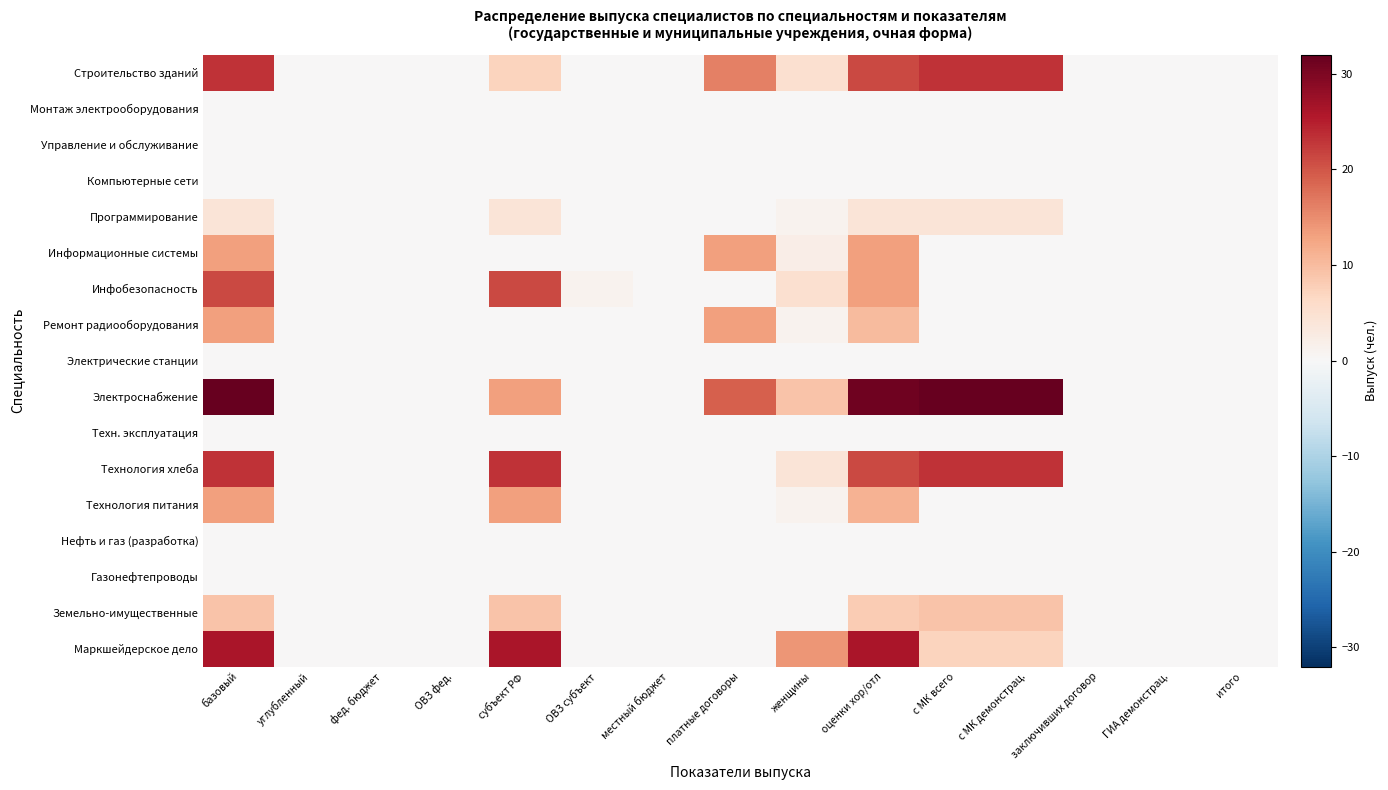

Reading left to right, transcribe all the data shown in this chart.

Строительство зданий: базовый=23	углубленный=0	фед. бюджет=0	ОВЗ фед.=0	субъект РФ=7	ОВЗ субъект=0	местный бюджет=0	платные договоры=16	женщины=5	оценки хор/отл=21	с МК всего=23	с МК демонстрац.=23	заключивших договор=0	ГИА демонстрац.=0	итого=0
Монтаж электрооборудования: базовый=0	углубленный=0	фед. бюджет=0	ОВЗ фед.=0	субъект РФ=0	ОВЗ субъект=0	местный бюджет=0	платные договоры=0	женщины=0	оценки хор/отл=0	с МК всего=0	с МК демонстрац.=0	заключивших договор=0	ГИА демонстрац.=0	итого=0
Управление и обслуживание: базовый=0	углубленный=0	фед. бюджет=0	ОВЗ фед.=0	субъект РФ=0	ОВЗ субъект=0	местный бюджет=0	платные договоры=0	женщины=0	оценки хор/отл=0	с МК всего=0	с МК демонстрац.=0	заключивших договор=0	ГИА демонстрац.=0	итого=0
Компьютерные сети: базовый=0	углубленный=0	фед. бюджет=0	ОВЗ фед.=0	субъект РФ=0	ОВЗ субъект=0	местный бюджет=0	платные договоры=0	женщины=0	оценки хор/отл=0	с МК всего=0	с МК демонстрац.=0	заключивших договор=0	ГИА демонстрац.=0	итого=0
Программирование: базовый=4	углубленный=0	фед. бюджет=0	ОВЗ фед.=0	субъект РФ=4	ОВЗ субъект=0	местный бюджет=0	платные договоры=0	женщины=1	оценки хор/отл=4	с МК всего=4	с МК демонстрац.=4	заключивших договор=0	ГИА демонстрац.=0	итого=0
Информационные системы: базовый=13	углубленный=0	фед. бюджет=0	ОВЗ фед.=0	субъект РФ=0	ОВЗ субъект=0	местный бюджет=0	платные договоры=13	женщины=2	оценки хор/отл=13	с МК всего=0	с МК демонстрац.=0	заключивших договор=0	ГИА демонстрац.=0	итого=0
Инфобезопасность: базовый=21	углубленный=0	фед. бюджет=0	ОВЗ фед.=0	субъект РФ=21	ОВЗ субъект=1	местный бюджет=0	платные договоры=0	женщины=5	оценки хор/отл=13	с МК всего=0	с МК демонстрац.=0	заключивших договор=0	ГИА демонстрац.=0	итого=0
Ремонт радиооборудования: базовый=13	углубленный=0	фед. бюджет=0	ОВЗ фед.=0	субъект РФ=0	ОВЗ субъект=0	местный бюджет=0	платные договоры=13	женщины=1	оценки хор/отл=10	с МК всего=0	с МК демонстрац.=0	заключивших договор=0	ГИА демонстрац.=0	итого=0
Электрические станции: базовый=0	углубленный=0	фед. бюджет=0	ОВЗ фед.=0	субъект РФ=0	ОВЗ субъект=0	местный бюджет=0	платные договоры=0	женщины=0	оценки хор/отл=0	с МК всего=0	с МК демонстрац.=0	заключивших договор=0	ГИА демонстрац.=0	итого=0
Электроснабжение: базовый=32	углубленный=0	фед. бюджет=0	ОВЗ фед.=0	субъект РФ=13	ОВЗ субъект=0	местный бюджет=0	платные договоры=19	женщины=9	оценки хор/отл=31	с МК всего=32	с МК демонстрац.=32	заключивших договор=0	ГИА демонстрац.=0	итого=0
Техн. эксплуатация: базовый=0	углубленный=0	фед. бюджет=0	ОВЗ фед.=0	субъект РФ=0	ОВЗ субъект=0	местный бюджет=0	платные договоры=0	женщины=0	оценки хор/отл=0	с МК всего=0	с МК демонстрац.=0	заключивших договор=0	ГИА демонстрац.=0	итого=0
Технология хлеба: базовый=23	углубленный=0	фед. бюджет=0	ОВЗ фед.=0	субъект РФ=23	ОВЗ субъект=0	местный бюджет=0	платные договоры=0	женщины=4	оценки хор/отл=21	с МК всего=23	с МК демонстрац.=23	заключивших договор=0	ГИА демонстрац.=0	итого=0
Технология питания: базовый=13	углубленный=0	фед. бюджет=0	ОВЗ фед.=0	субъект РФ=13	ОВЗ субъект=0	местный бюджет=0	платные договоры=0	женщины=1	оценки хор/отл=11	с МК всего=0	с МК демонстрац.=0	заключивших договор=0	ГИА демонстрац.=0	итого=0
Нефть и газ (разработка): базовый=0	углубленный=0	фед. бюджет=0	ОВЗ фед.=0	субъект РФ=0	ОВЗ субъект=0	местный бюджет=0	платные договоры=0	женщины=0	оценки хор/отл=0	с МК всего=0	с МК демонстрац.=0	заключивших договор=0	ГИА демонстрац.=0	итого=0
Газонефтепроводы: базовый=0	углубленный=0	фед. бюджет=0	ОВЗ фед.=0	субъект РФ=0	ОВЗ субъект=0	местный бюджет=0	платные договоры=0	женщины=0	оценки хор/отл=0	с МК всего=0	с МК демонстрац.=0	заключивших договор=0	ГИА демонстрац.=0	итого=0
Земельно-имущественные: базовый=9	углубленный=0	фед. бюджет=0	ОВЗ фед.=0	субъект РФ=9	ОВЗ субъект=0	местный бюджет=0	платные договоры=0	женщины=0	оценки хор/отл=8	с МК всего=9	с МК демонстрац.=9	заключивших договор=0	ГИА демонстрац.=0	итого=0
Маркшейдерское дело: базовый=26	углубленный=0	фед. бюджет=0	ОВЗ фед.=0	субъект РФ=26	ОВЗ субъект=0	местный бюджет=0	платные договоры=0	женщины=14	оценки хор/отл=26	с МК всего=7	с МК демонстрац.=7	заключивших договор=0	ГИА демонстрац.=0	итого=0